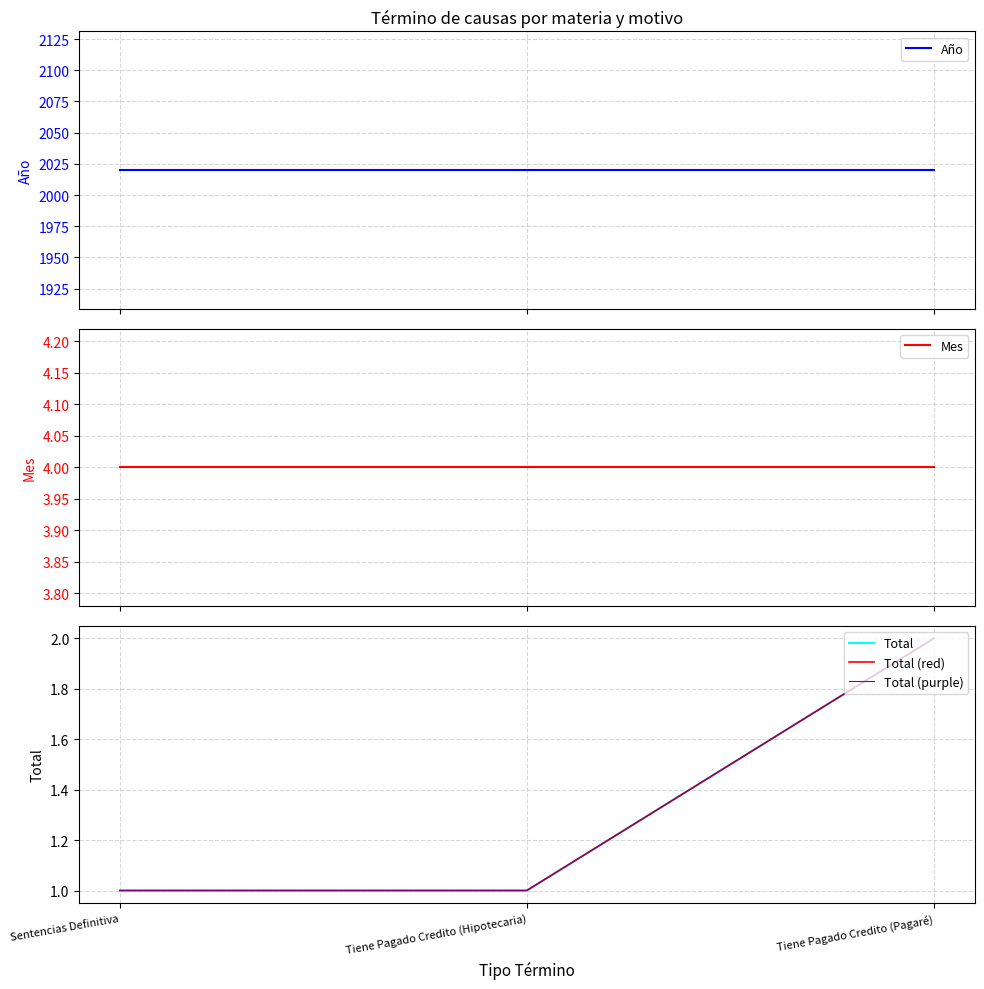

What value does the Total (red) series have at Tiene Pagado Credito (Pagaré)?

2